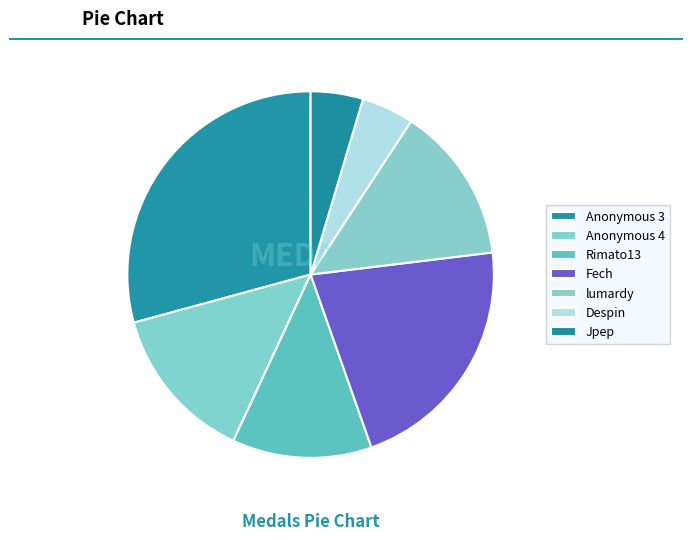

What portion of the pie excludes Despin?

95.4%